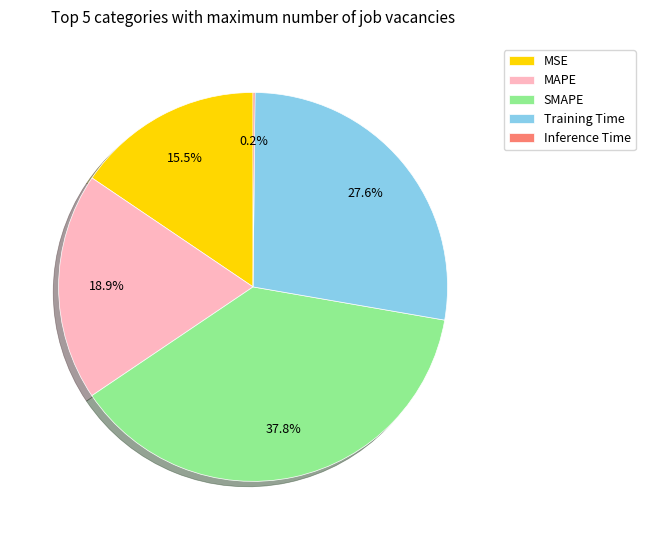

Which slice is the largest?

SMAPE